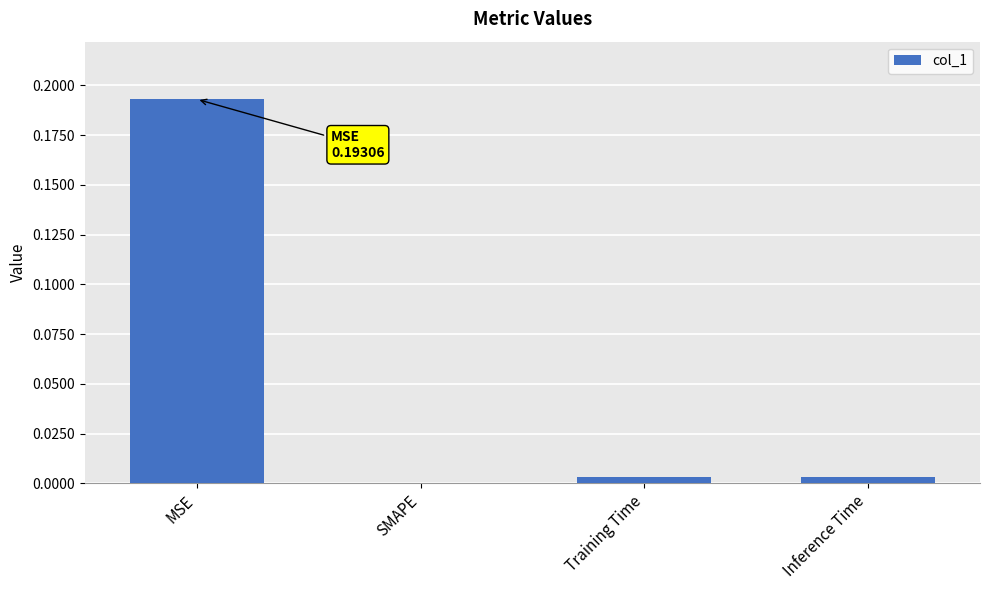

Which has a higher value, MSE or SMAPE?

MSE